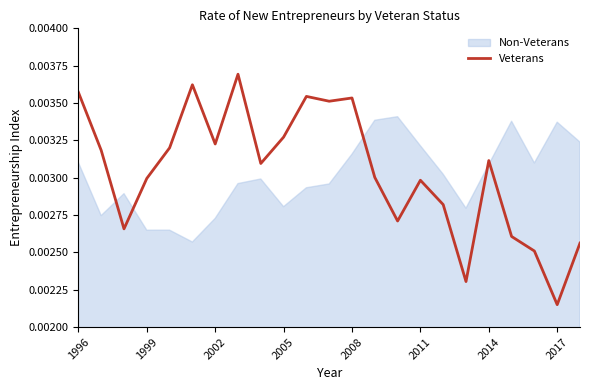

Does the chart have visible grid lines?

No